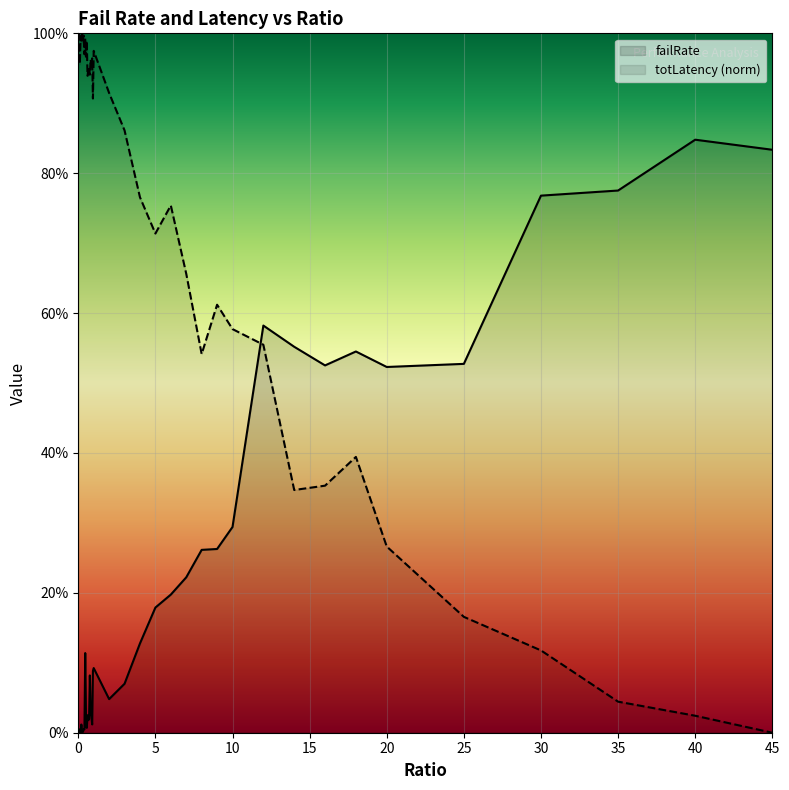

What is the sum of all totLatency_scaled values?

29.0